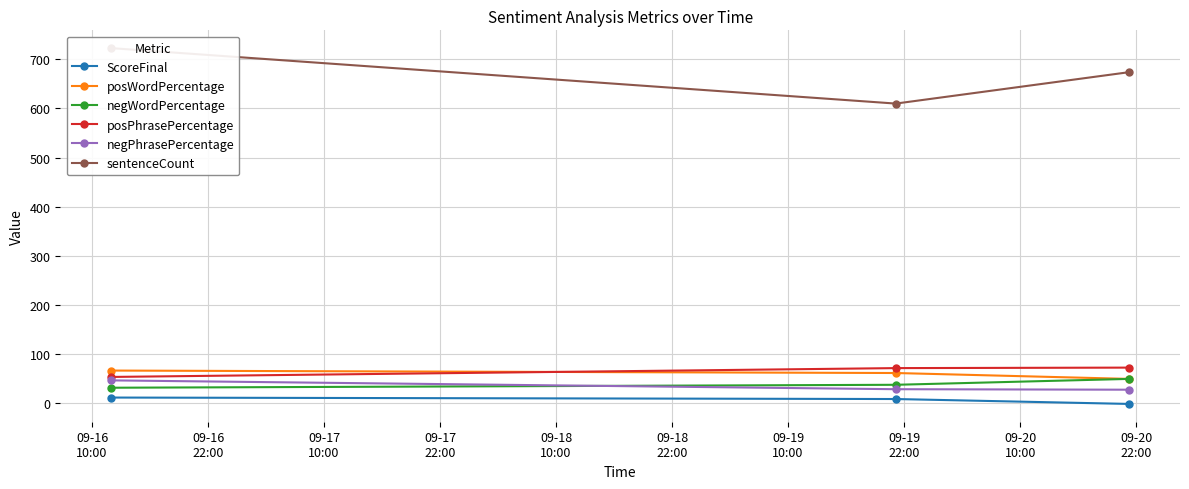

What is the lowest value of the negPhrasePercentage series?

27